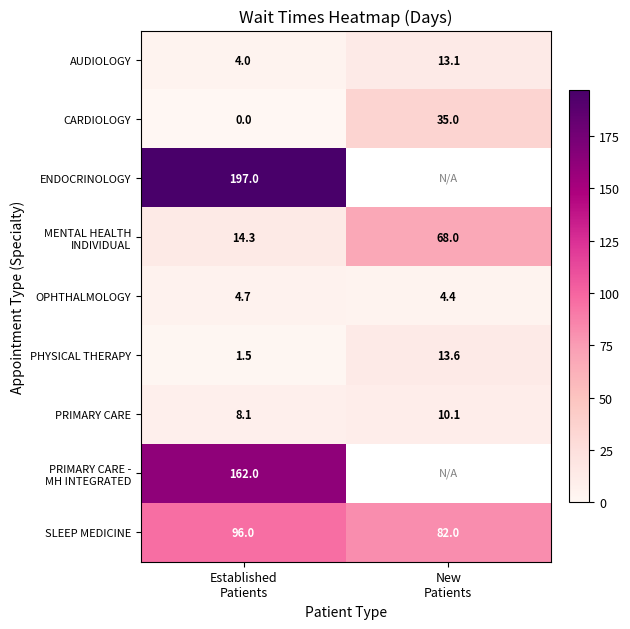

What is the difference between the maximum and minimum values in the CARDIOLOGY series?

35.0